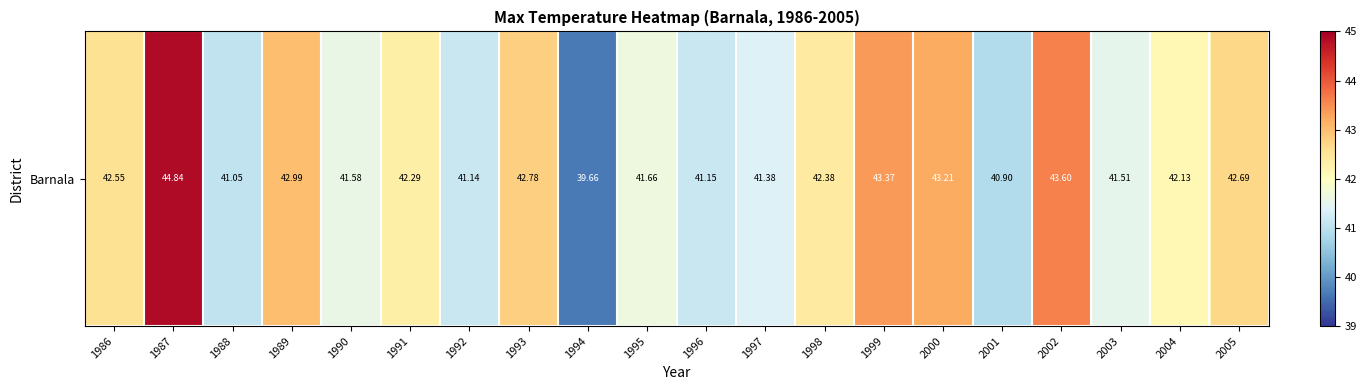

Where does the data first go above 42?

1986